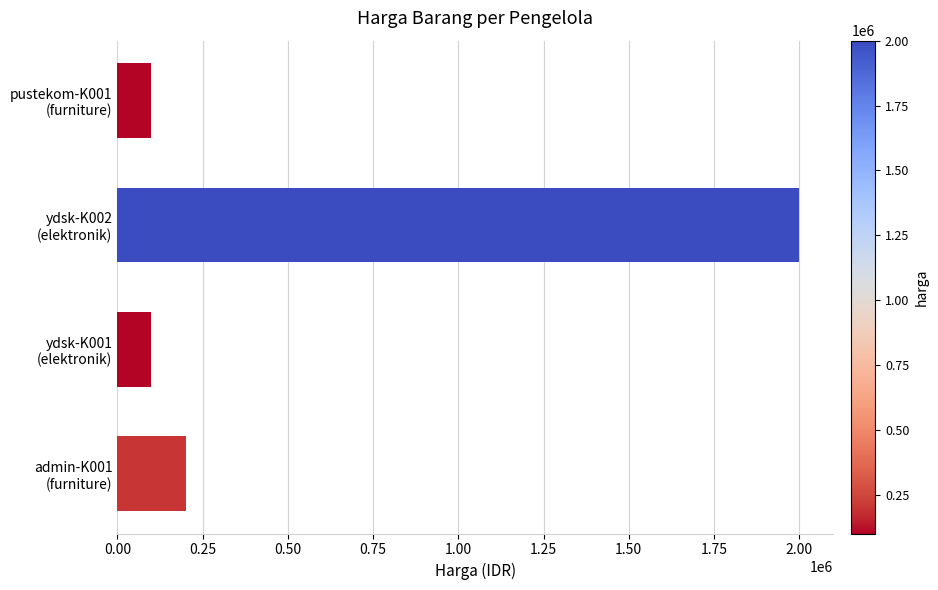

What is the average value?

600000